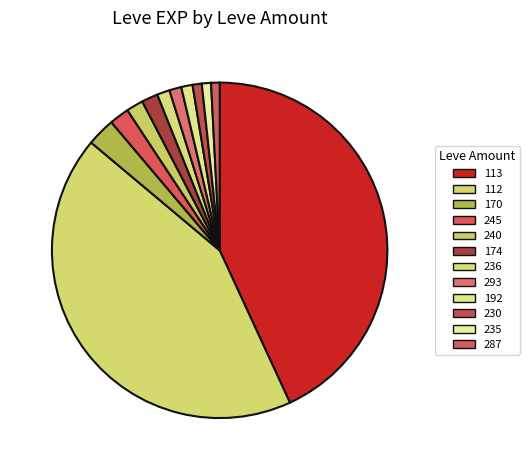

How many segments does this pie chart have?

12